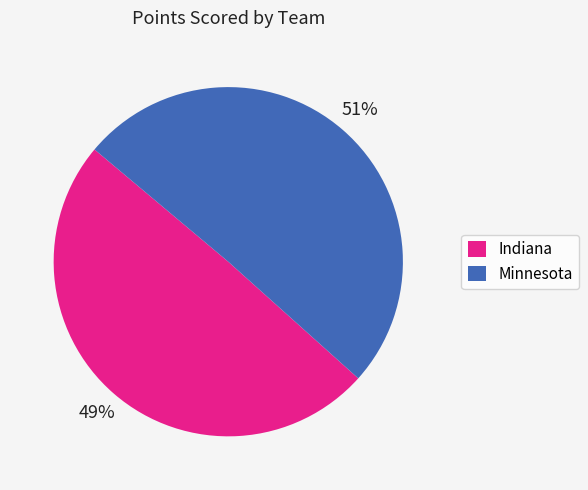

To the nearest percent, what is the combined percentage of Indiana and Minnesota?

100%